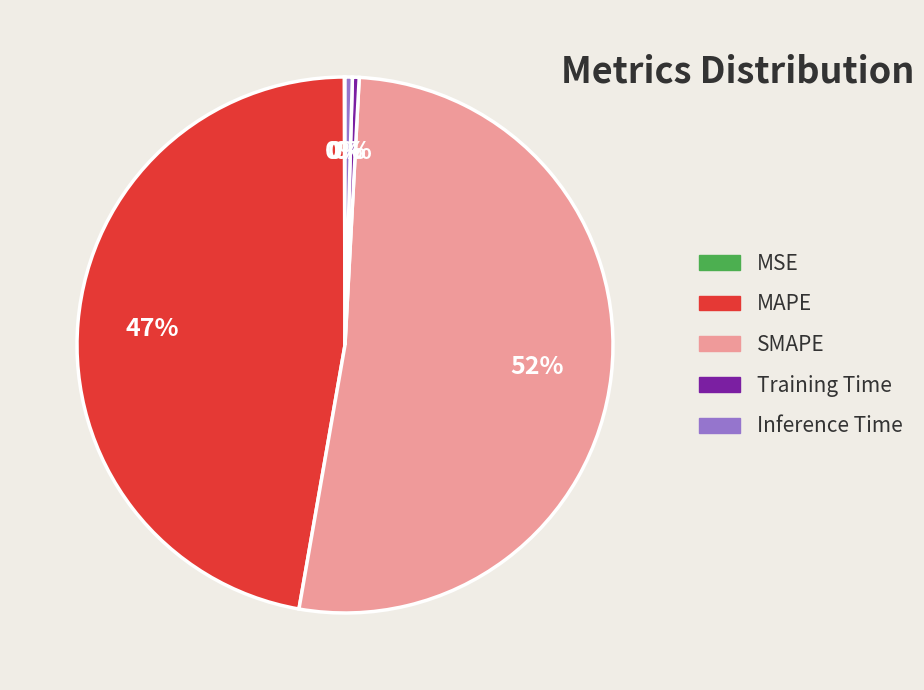

Is it true that SMAPE is 63% of the pie?

False